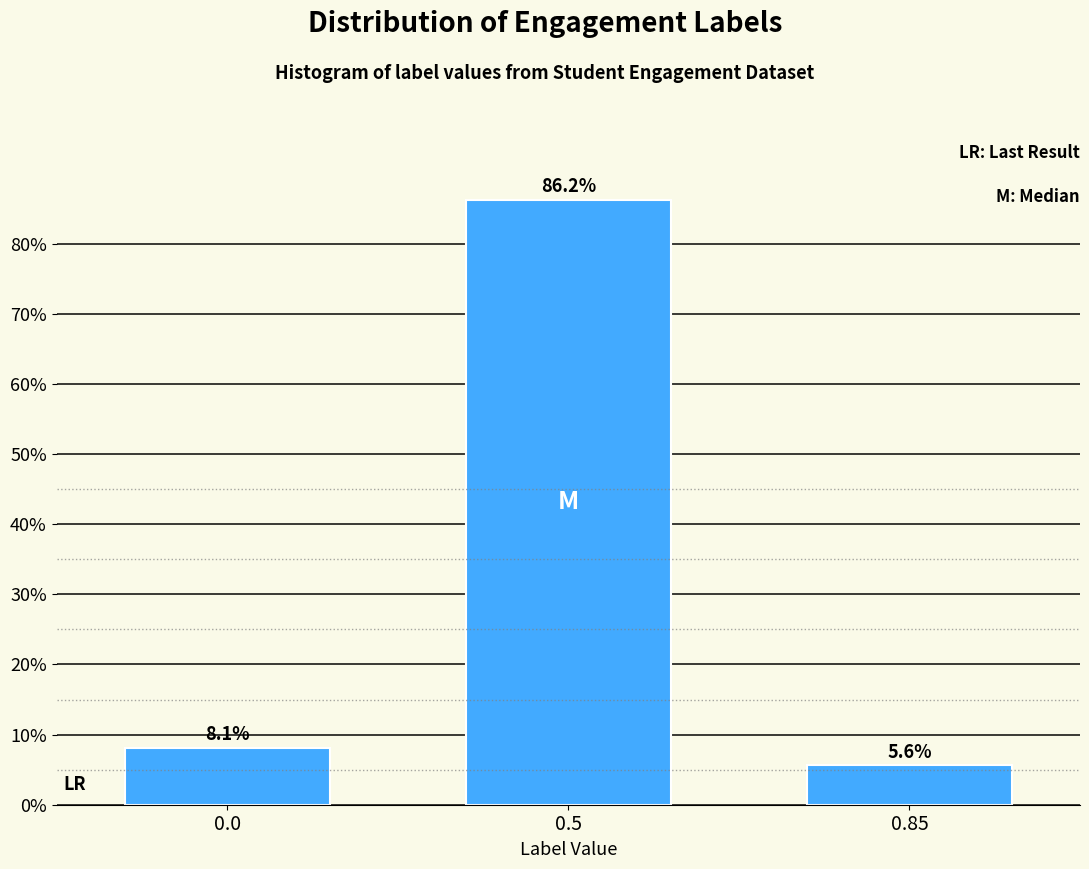

Is it true that the value at 0.0 is 8.1?

True